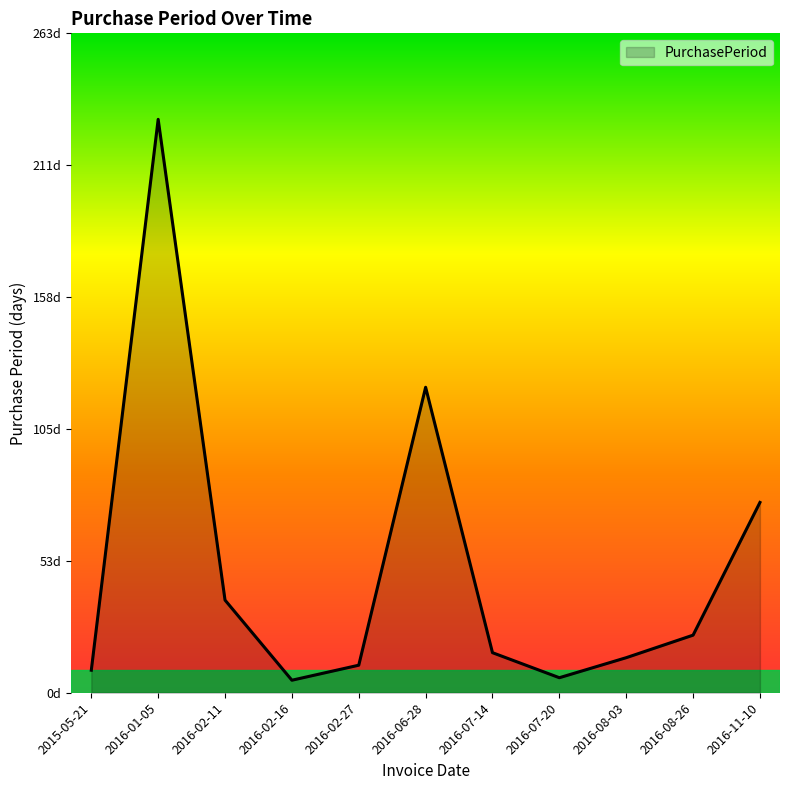

True or false: there are more than 1 points higher than both neighbors.

True